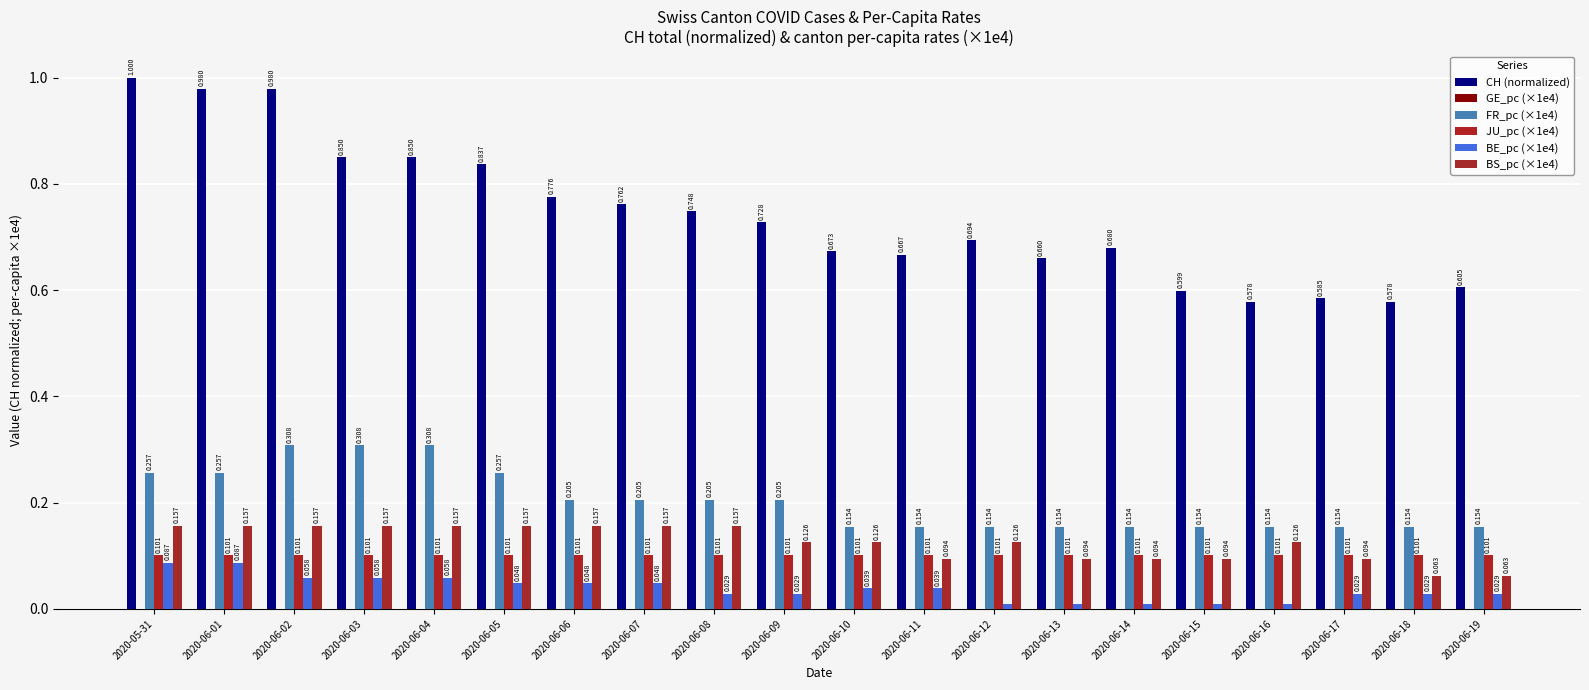

How many categories are shown in the chart?

20